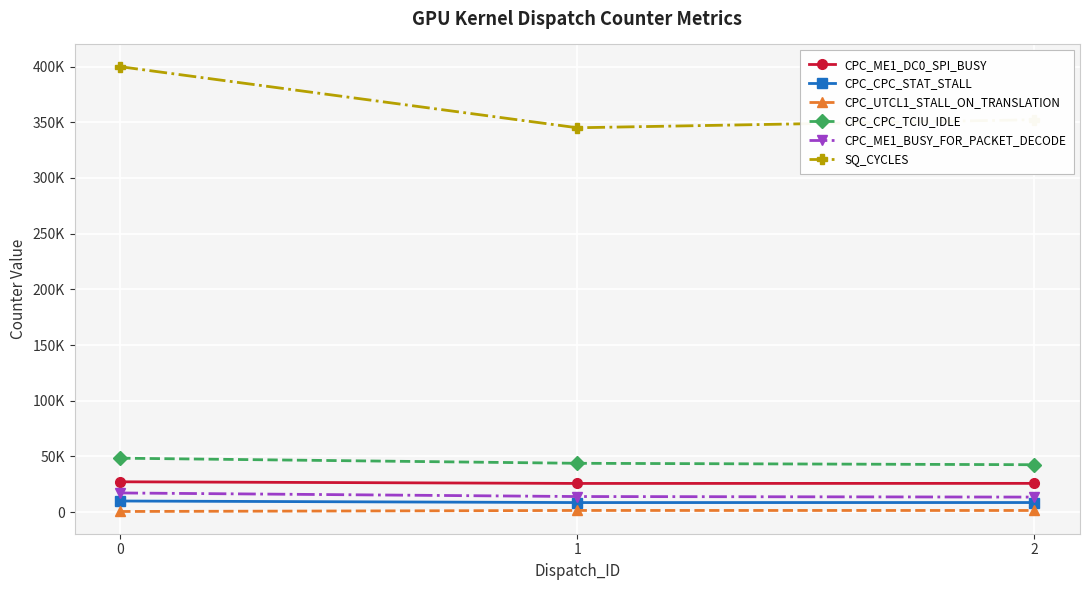

What is the spread (max minus min) of values at 2?

350779